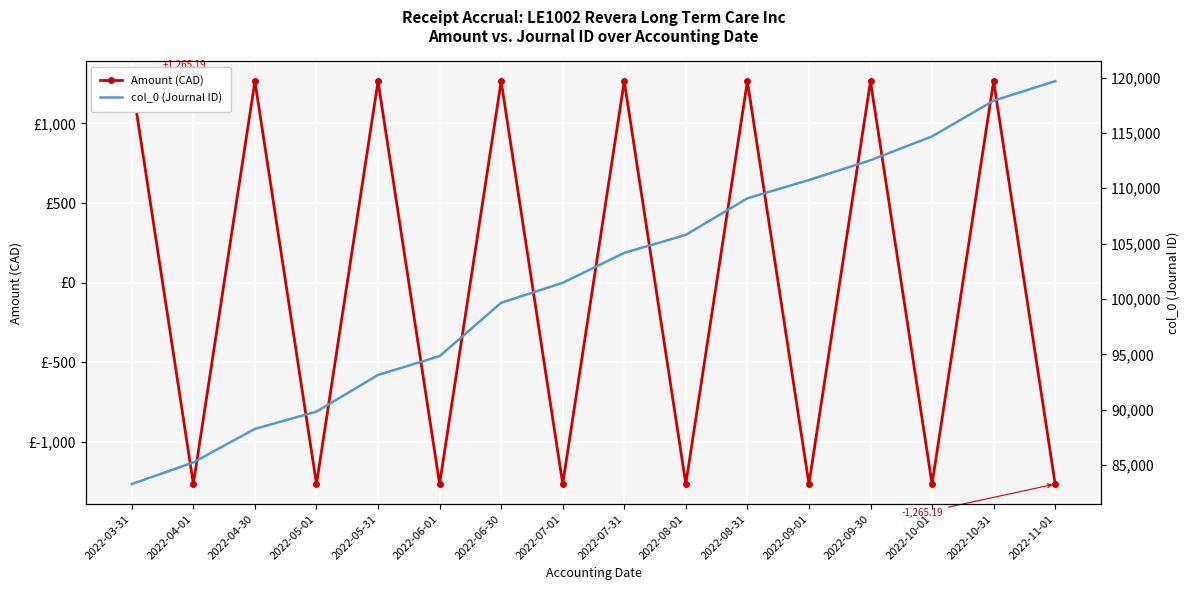

At 2022-11-01, list the series in order from largest to smallest.

col_0 (Journal ID), Amount (CAD)